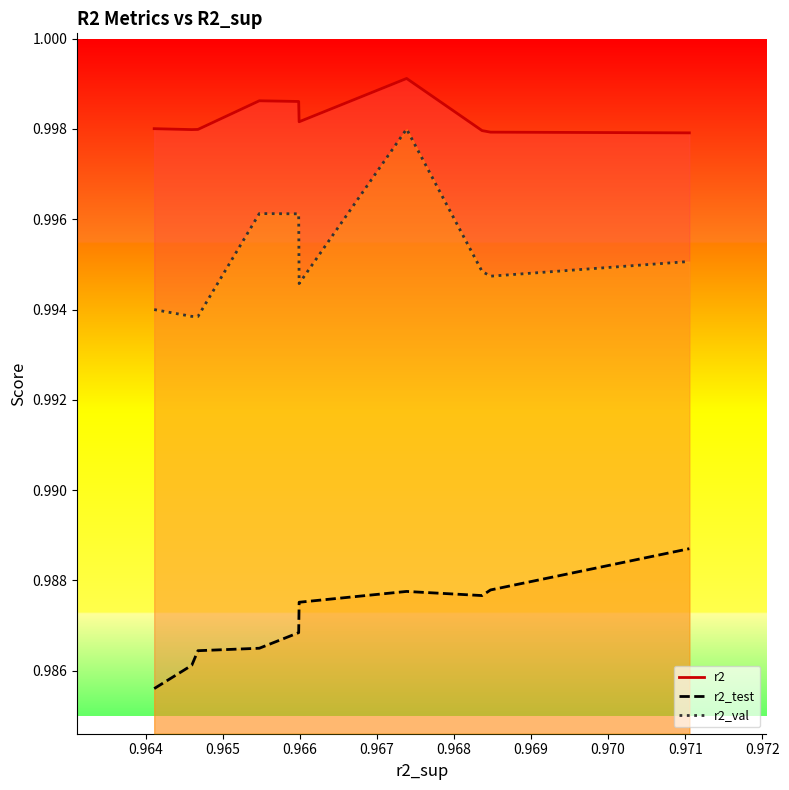

Rank the series by their maximum value, from lowest to highest.

r2_test, r2_val, r2